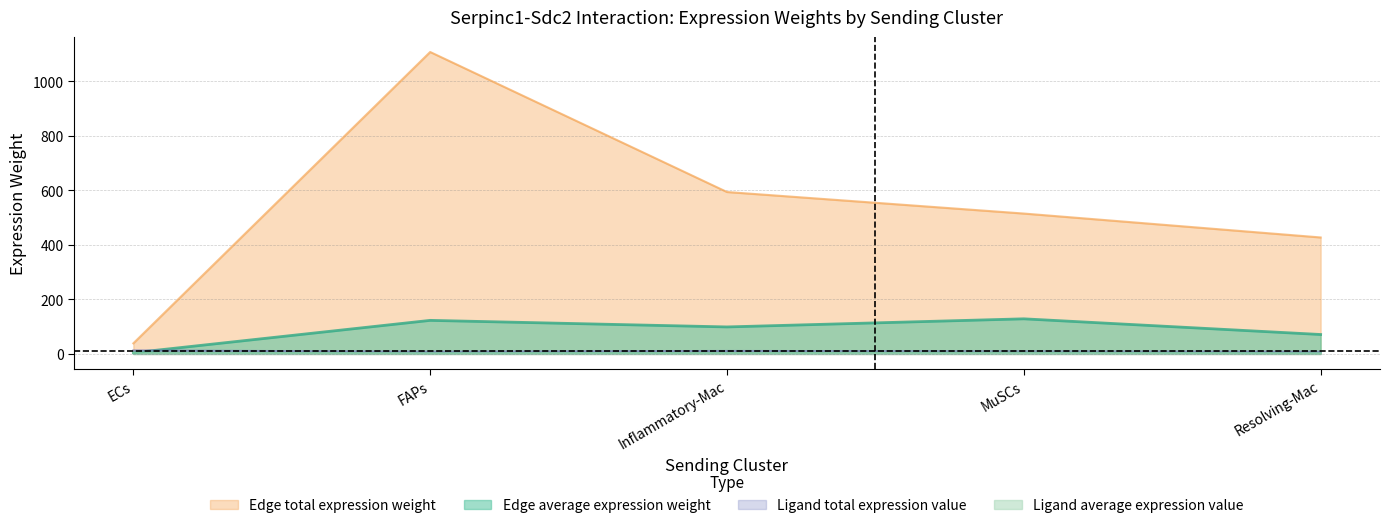

Which series has the largest range (max minus min)?

Edge total expression weight